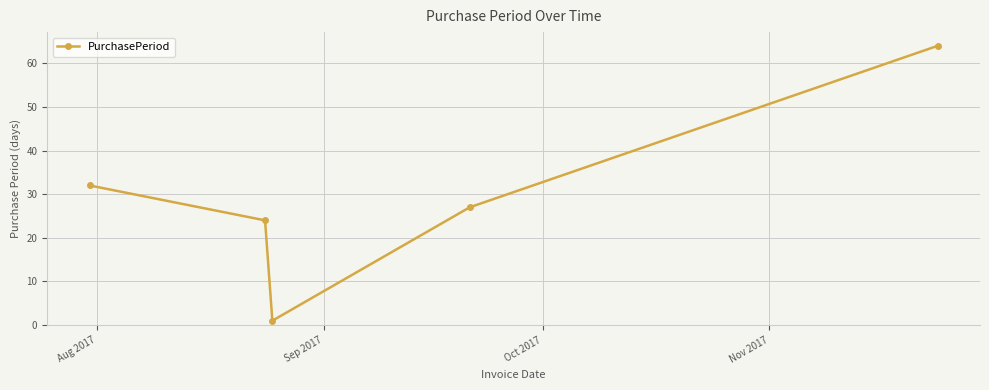

What is the difference between the second highest and second lowest values?

8